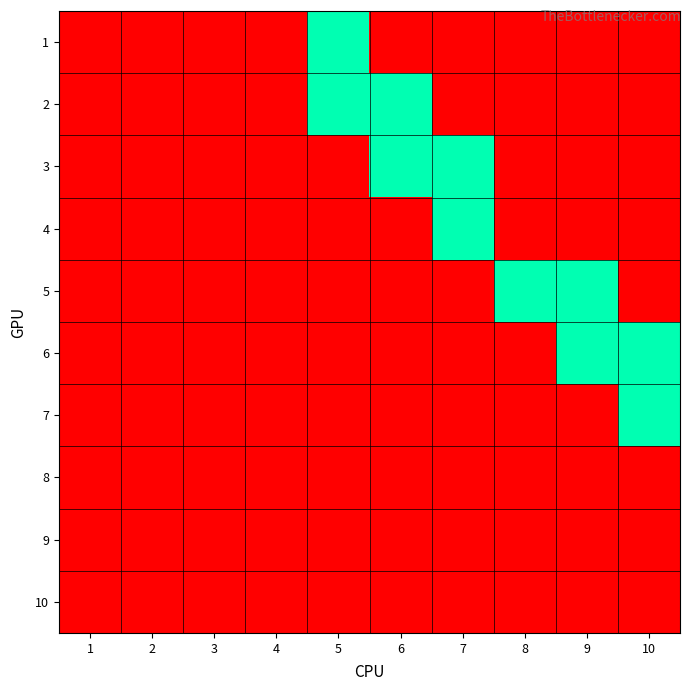

Reading right to left, what are all the values shown in this chart?

1: 10=0	9=0	8=0	7=0	6=0	5=1	4=0	3=0	2=0	1=0
2: 10=0	9=0	8=0	7=0	6=1	5=1	4=0	3=0	2=0	1=0
3: 10=0	9=0	8=0	7=1	6=1	5=0	4=0	3=0	2=0	1=0
4: 10=0	9=0	8=0	7=1	6=0	5=0	4=0	3=0	2=0	1=0
5: 10=0	9=1	8=1	7=0	6=0	5=0	4=0	3=0	2=0	1=0
6: 10=1	9=1	8=0	7=0	6=0	5=0	4=0	3=0	2=0	1=0
7: 10=1	9=0	8=0	7=0	6=0	5=0	4=0	3=0	2=0	1=0
8: 10=0	9=0	8=0	7=0	6=0	5=0	4=0	3=0	2=0	1=0
9: 10=0	9=0	8=0	7=0	6=0	5=0	4=0	3=0	2=0	1=0
10: 10=0	9=0	8=0	7=0	6=0	5=0	4=0	3=0	2=0	1=0